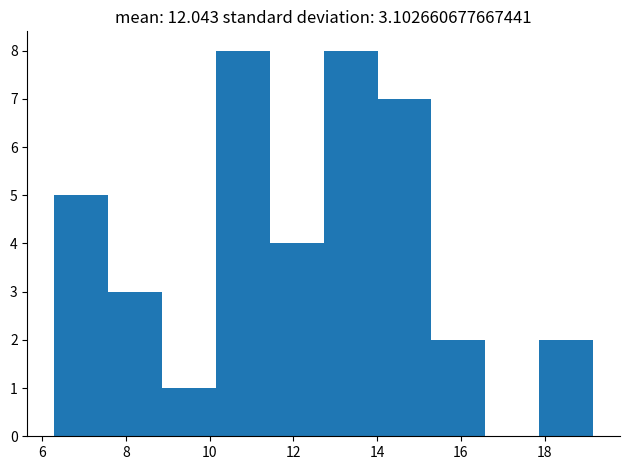

Reading left to right, transcribe this chart: for each bar, give the range it covers on the x-axis and its height. Neither the bar edges nor the heights are printed on the chart, so give them approximately, as read against the axes.

6.2 to 7.6: 5
7.6 to 8.8: 3
8.8 to 10.2: 1
10.2 to 11.4: 8
11.4 to 12.8: 4
12.8 to 14.0: 8
14.0 to 15.2: 7
15.2 to 16.6: 2
16.6 to 17.8: 0
17.8 to 19.2: 2